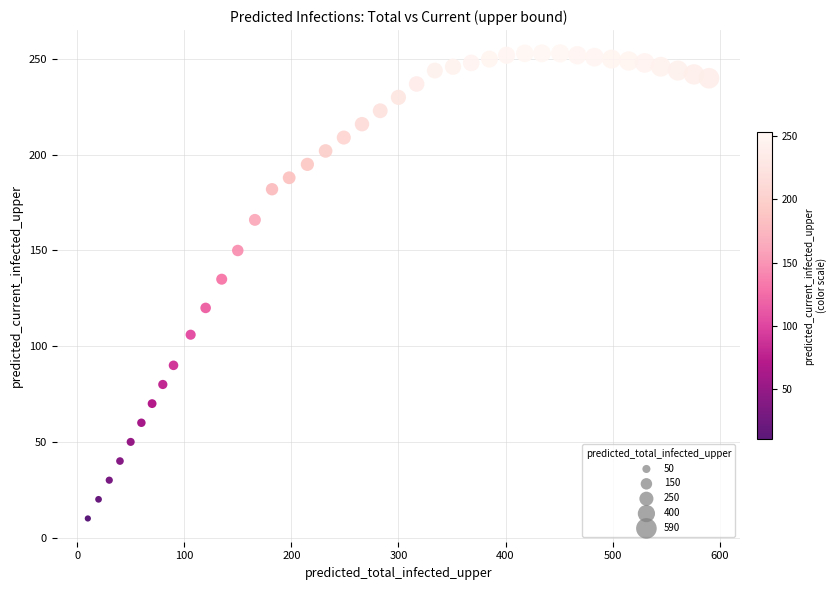

What Y value in the scatter plot is closest to 131?

135